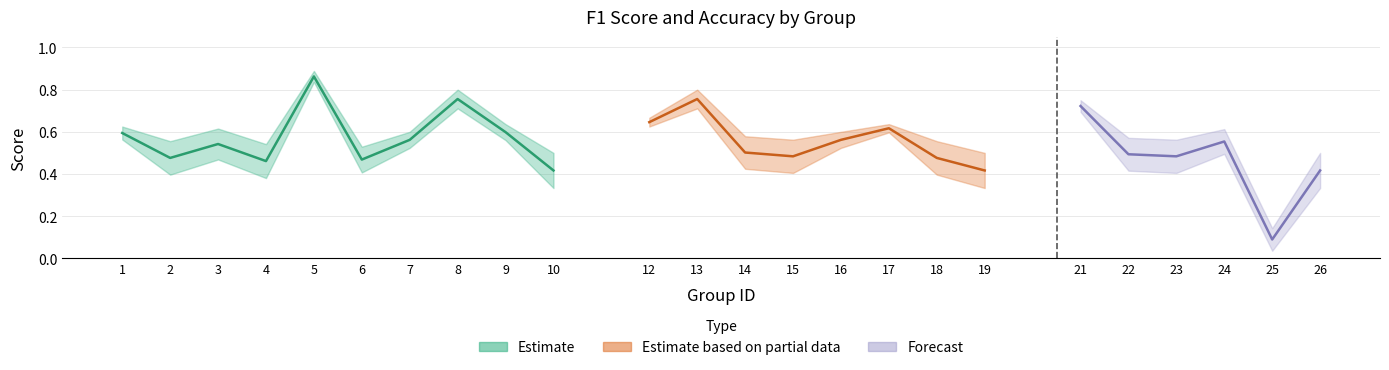

What is the difference between the accuracy values at 21 and 26?

0.2